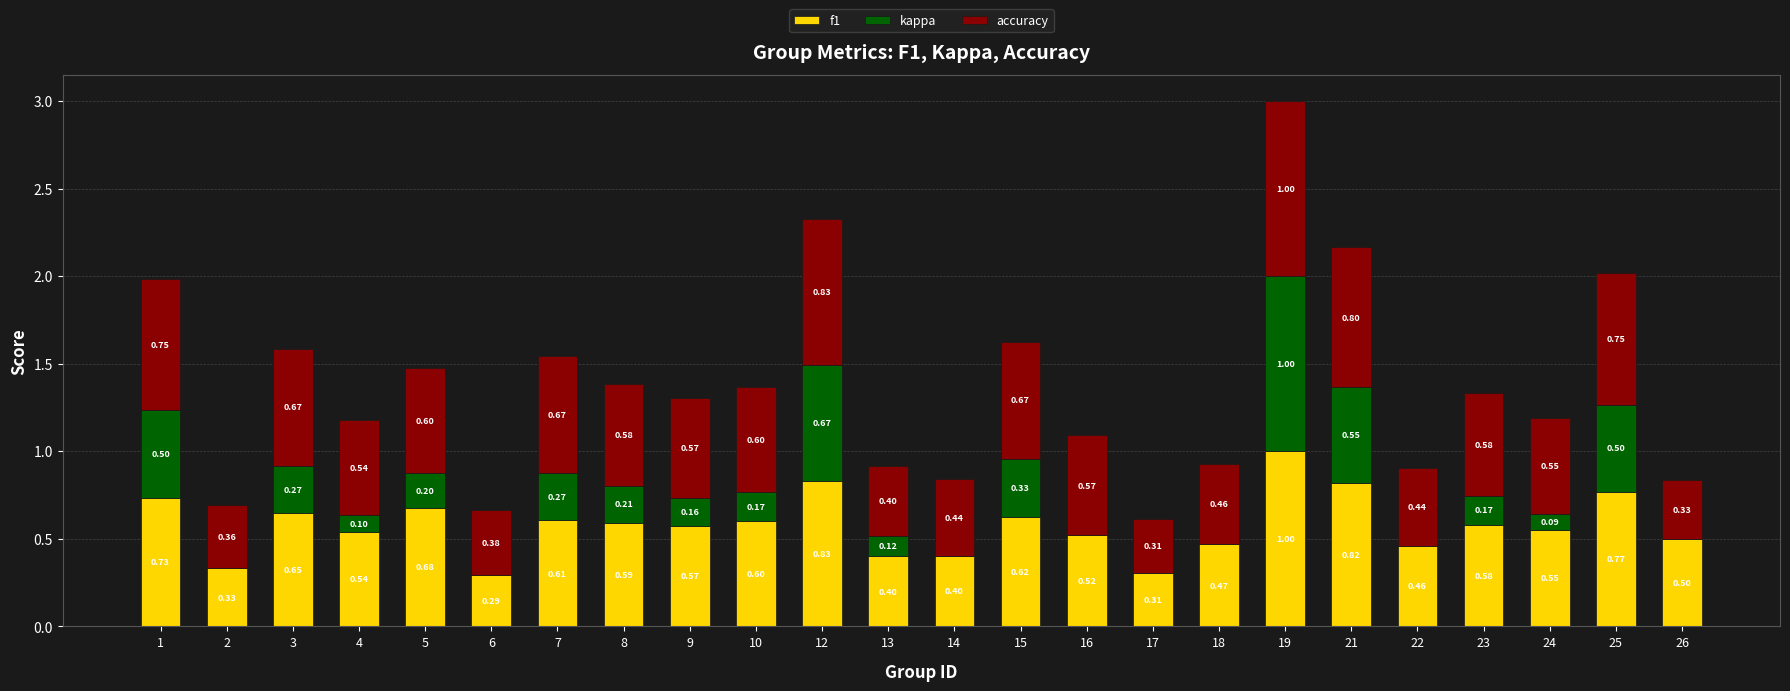

How many series are shown in this chart?

3